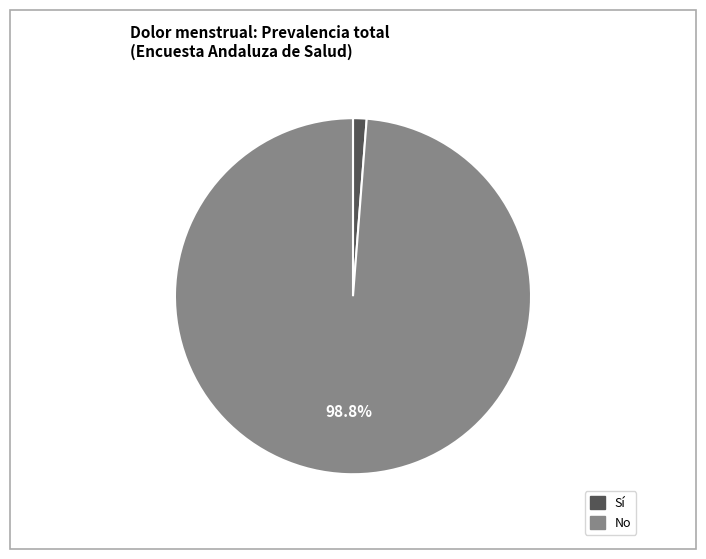

To the nearest percent, what is the combined percentage of No and Sí?

100%